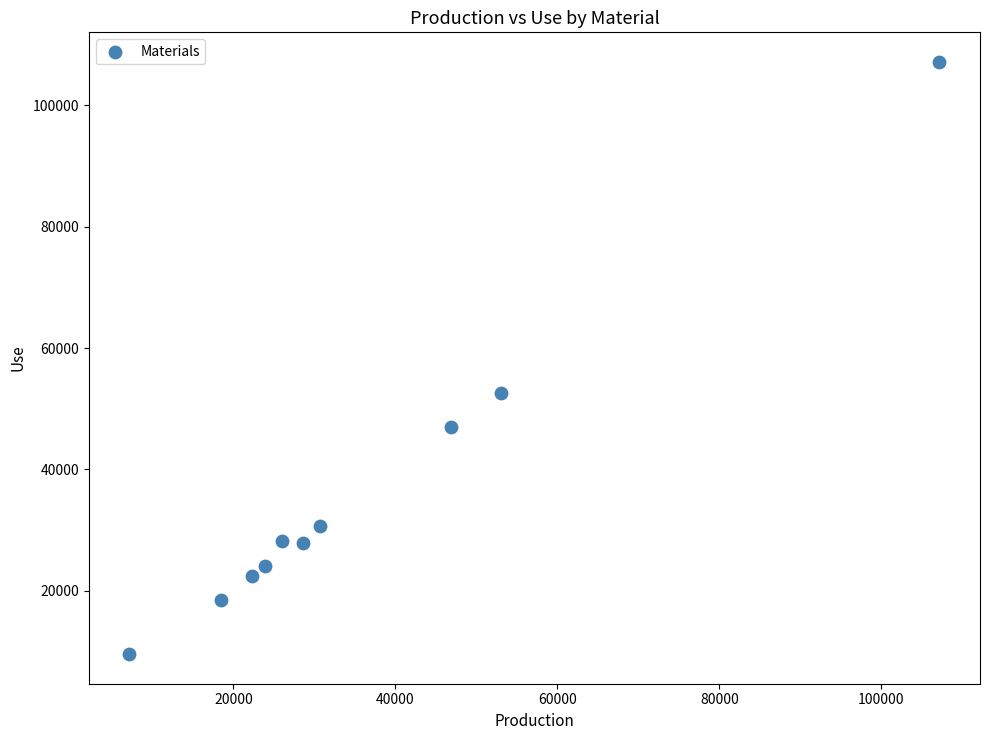

What is the average X value?

36433.6